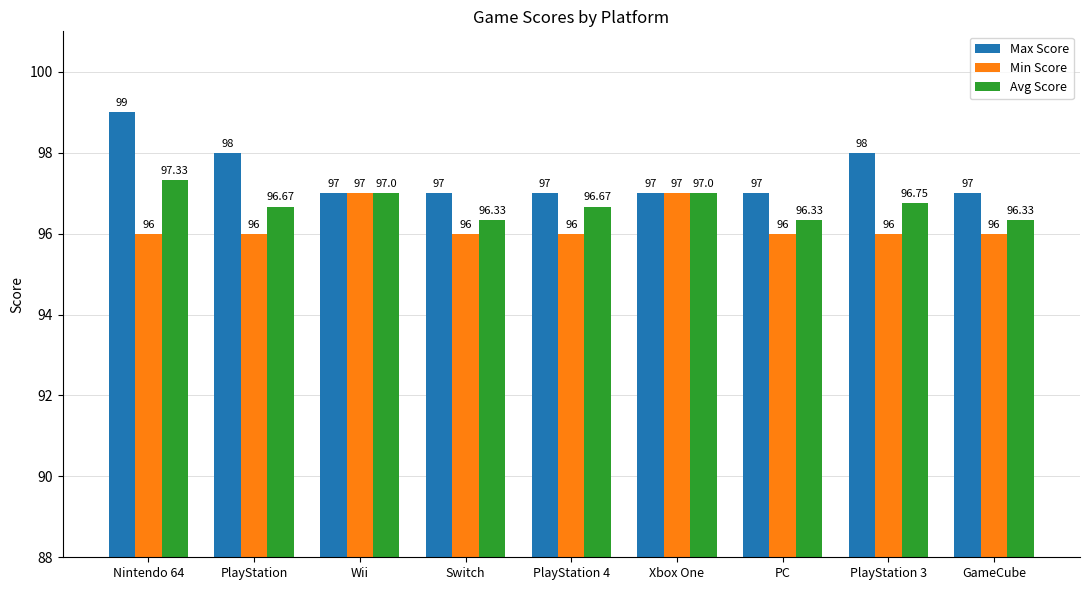

What is the sum of the Min Score values at PC and Nintendo 64?

192.0